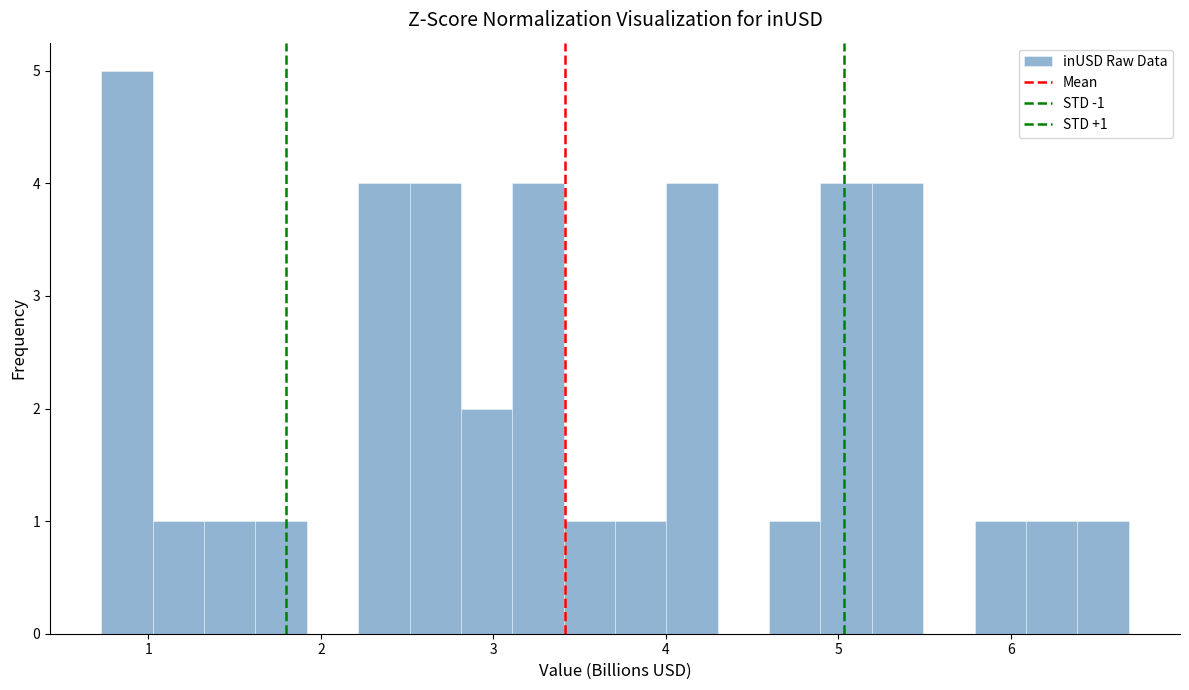

Around what value on the x-axis is the tallest bar? Give the approximate position of its centre, as read against the axis.

0.9